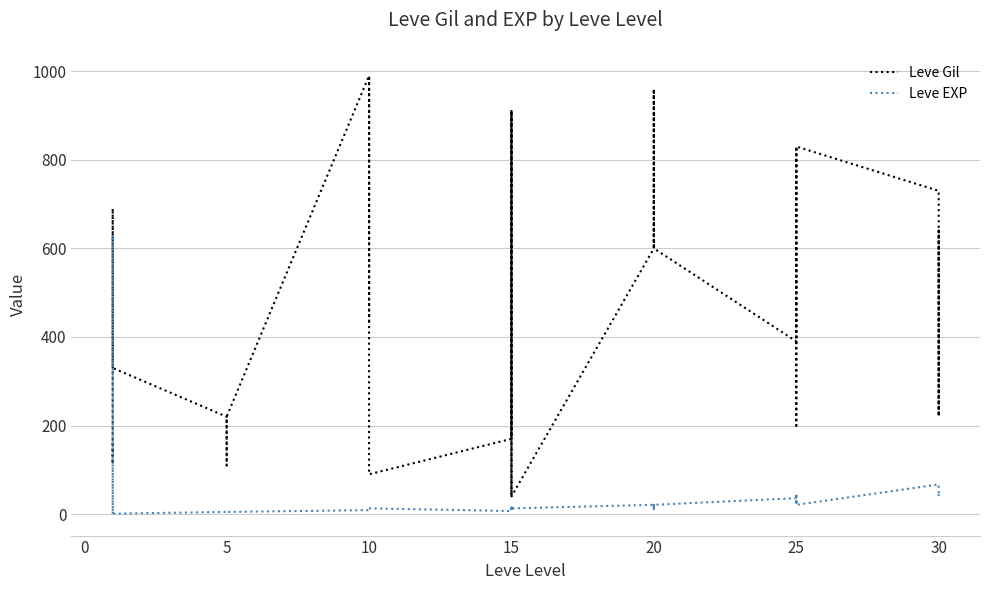

Which series changed the most between 20 and 25?

Leve Gil